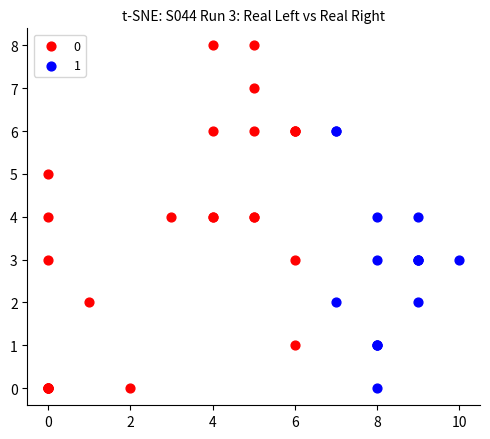

What are all the series names shown in the legend?

0, 1